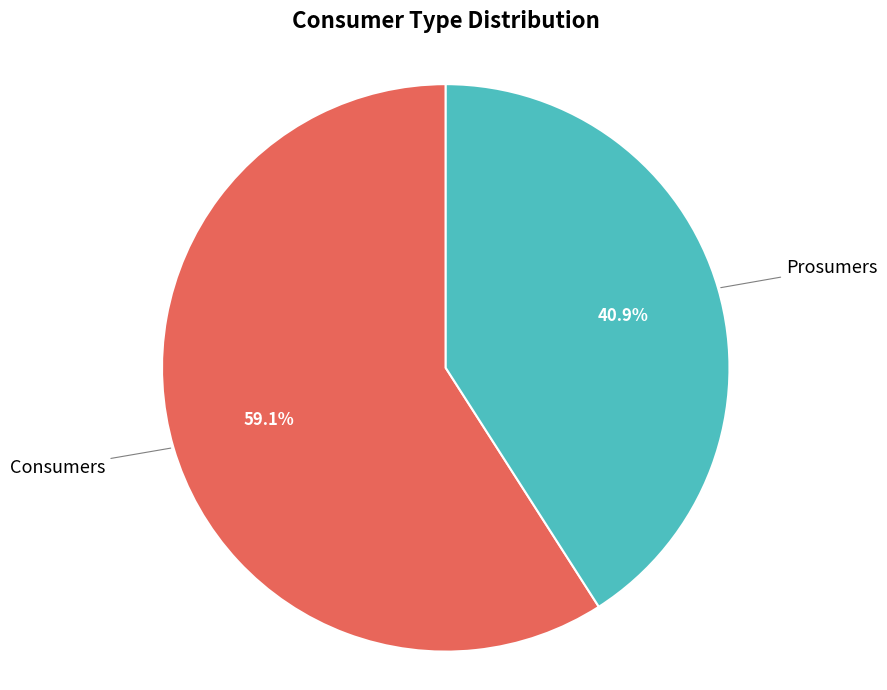

How much of the chart is everything except Consumers?

40.9%